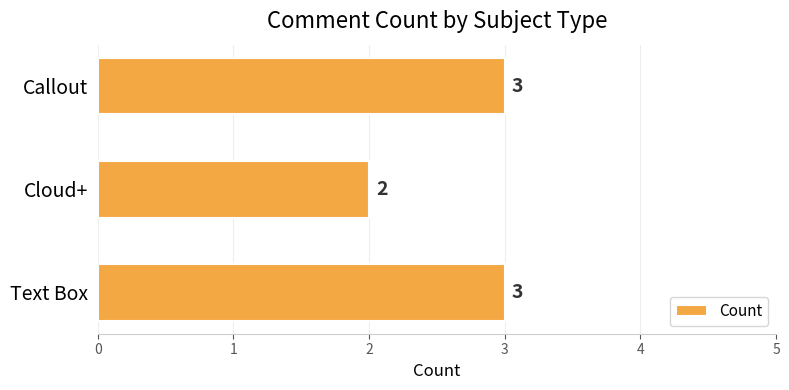

How many data points are less than 3?

1